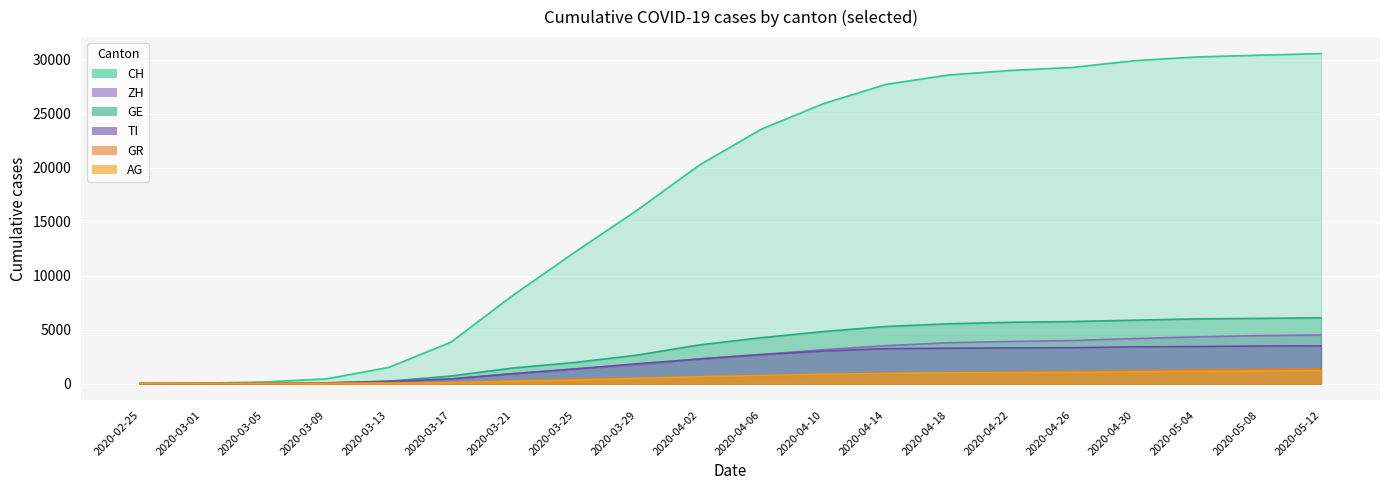

What position from the left is 2020-05-08?

19